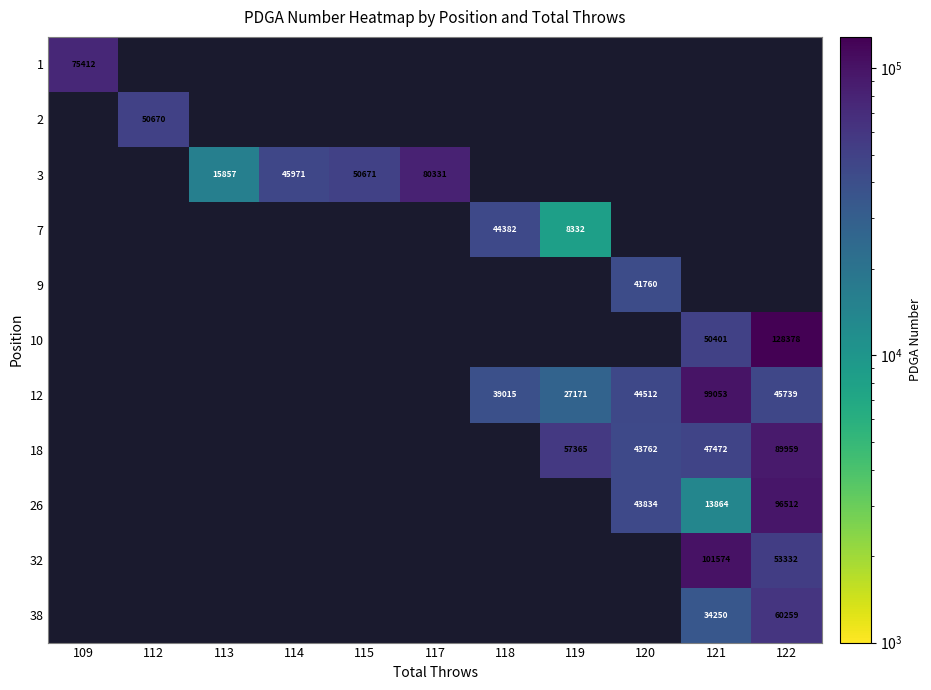

Is it true that 12 equals 159577 at 121?

False